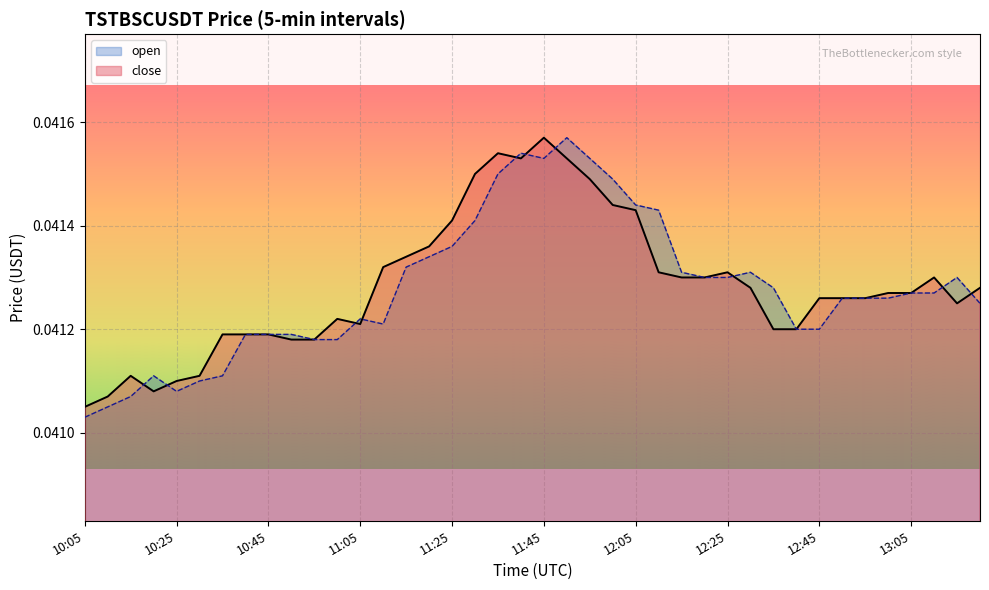

List the series in order of their peak value, lowest first.

close, open